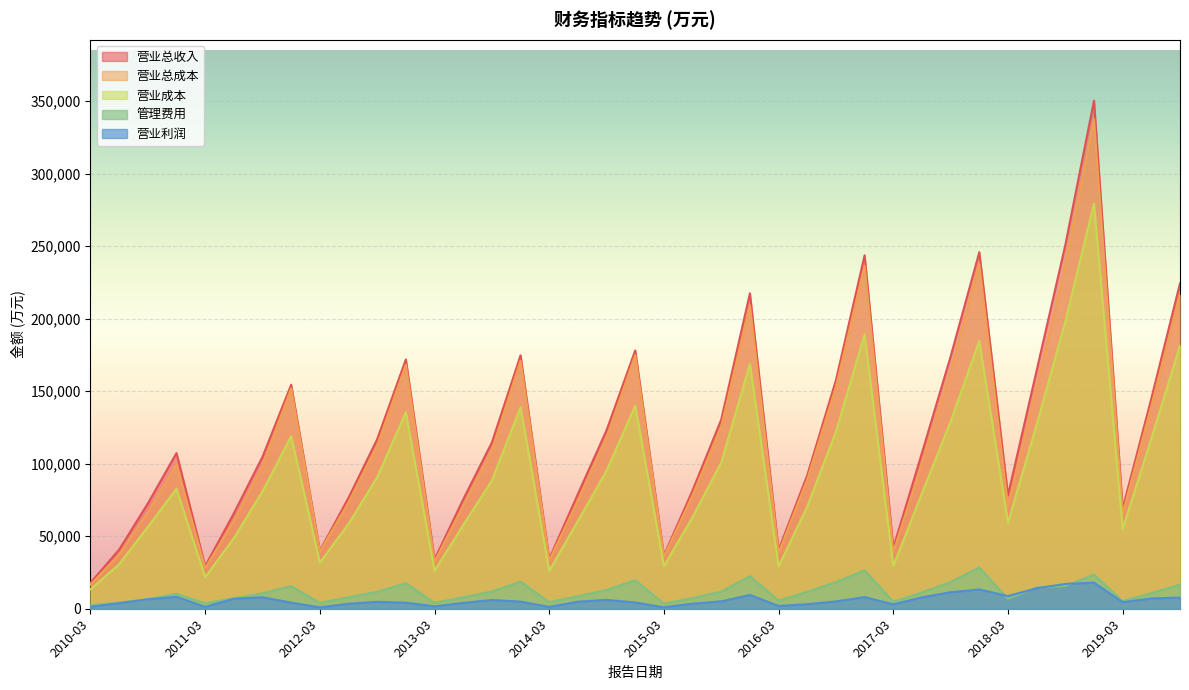

Which series has the largest range (max minus min)?

营业总收入